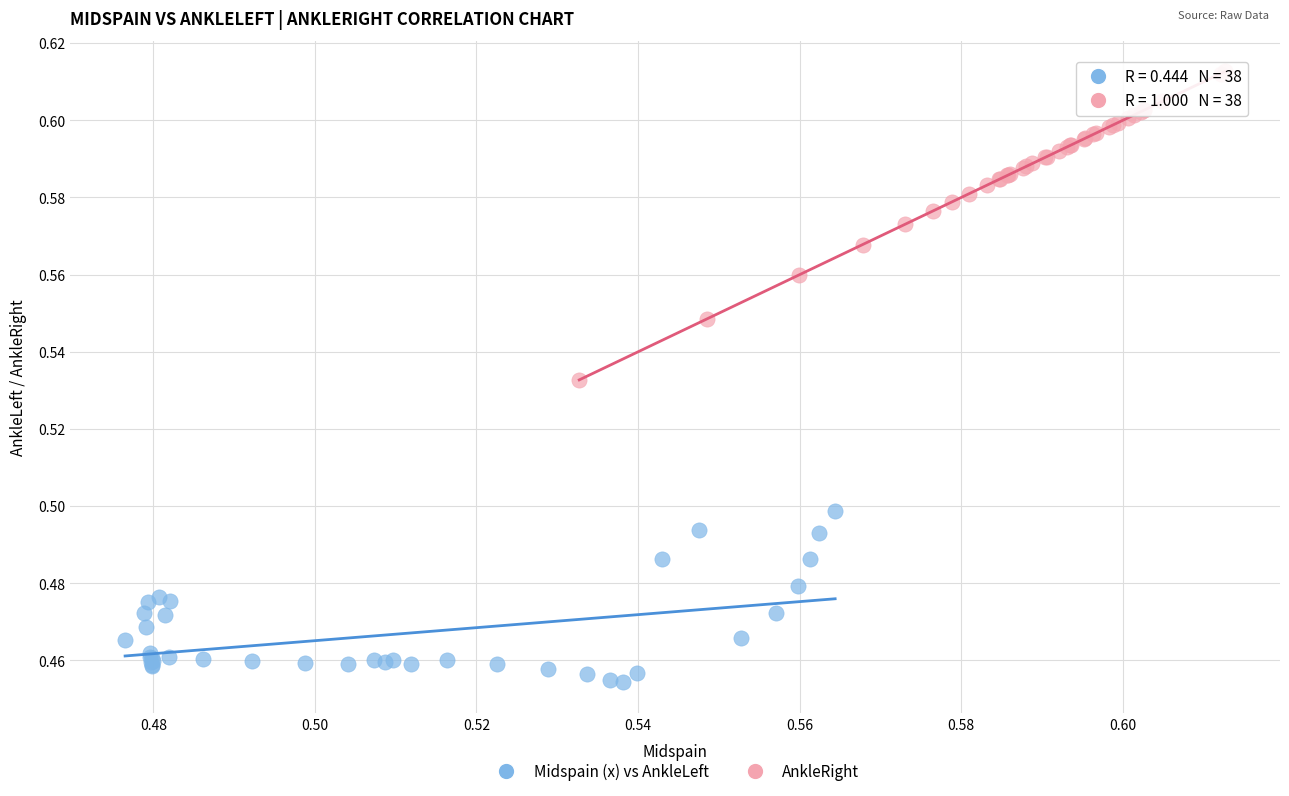

What are all the series names shown in the legend?

Midspain (x) vs AnkleLeft, AnkleRight